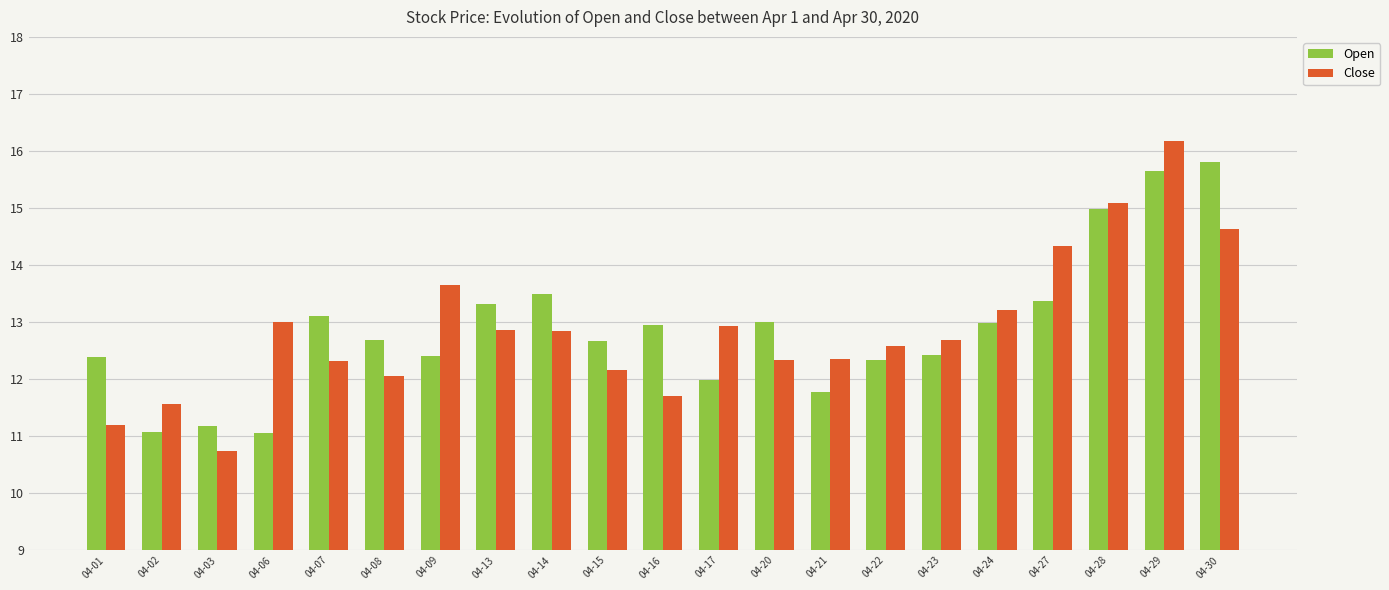

What is the minimum value shown in the chart?

10.7